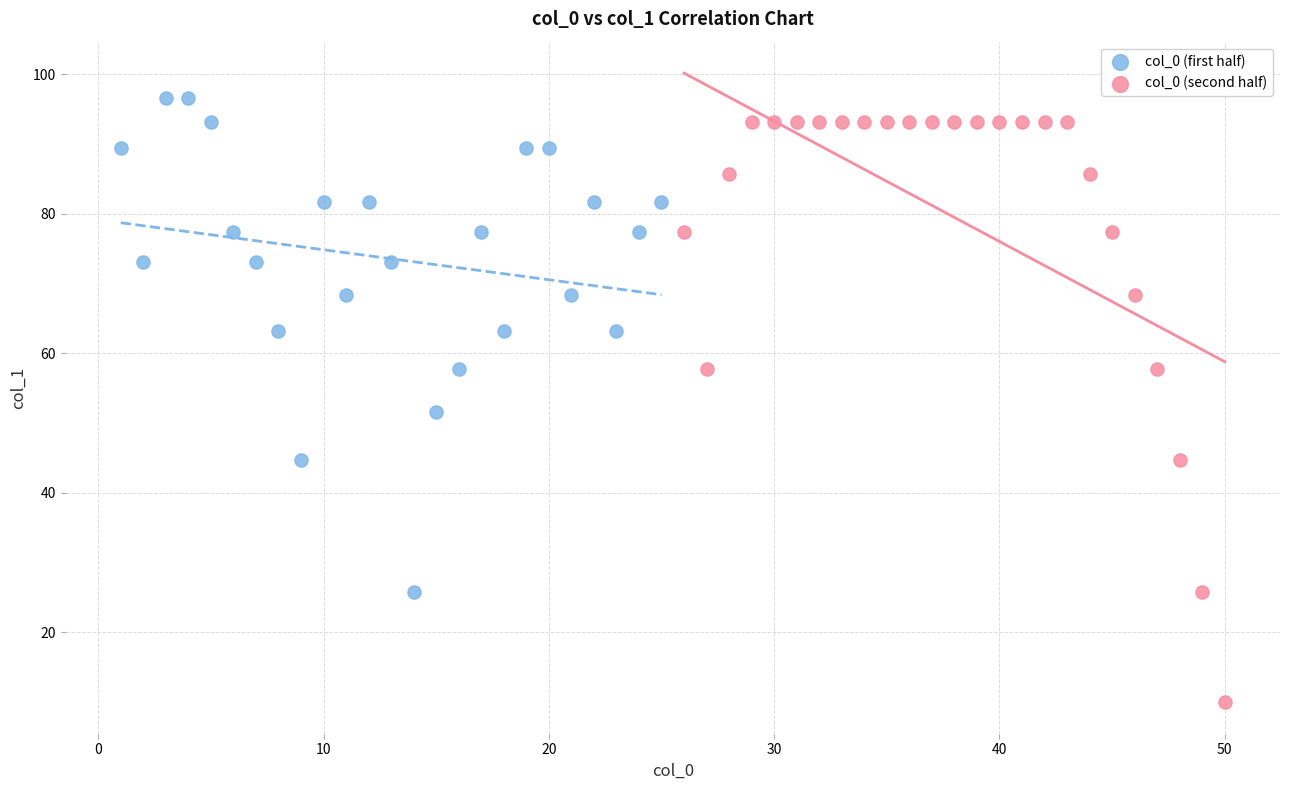

Which series reaches the maximum Y coordinate?

col_0 (first half)